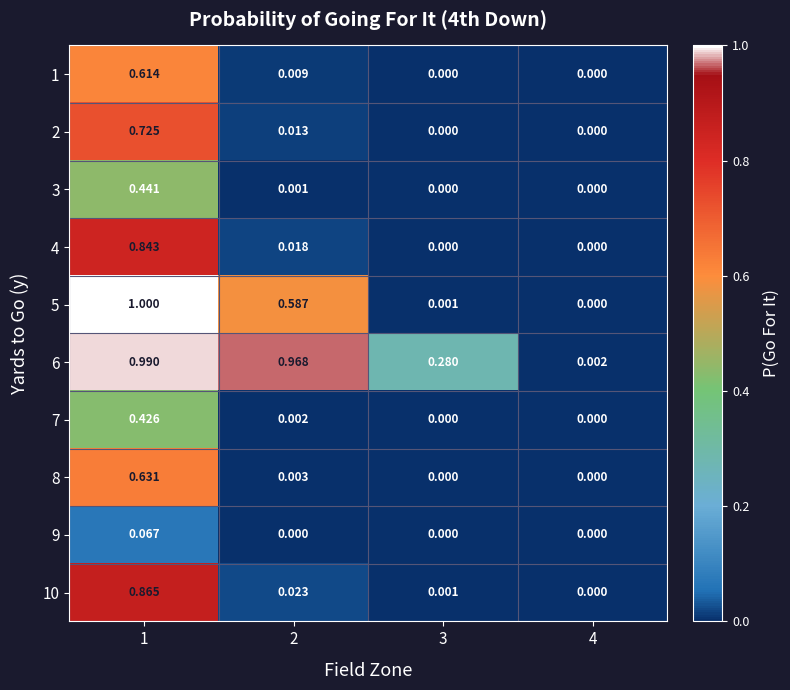

Is the value of 6 at 1 greater than the value of 9 at 4?

Yes